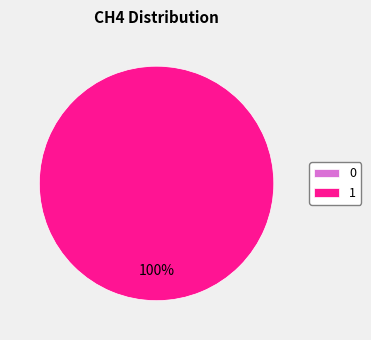

To the nearest percent, what is the combined percentage of 1 and 0?

100%